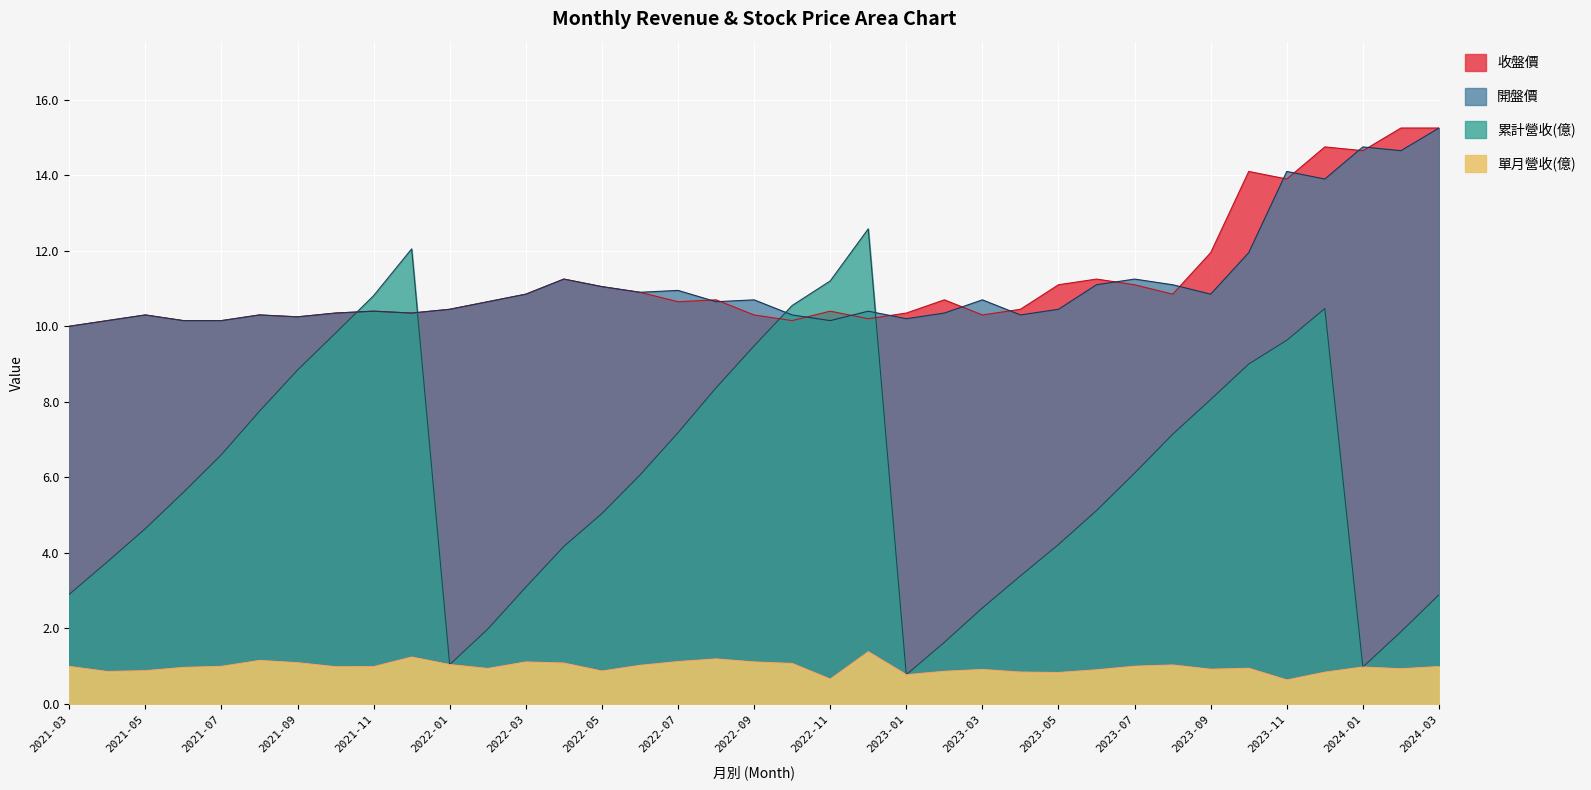

Between 2023-10 and 2023-01, which series saw the biggest shift?

累計營收(億)